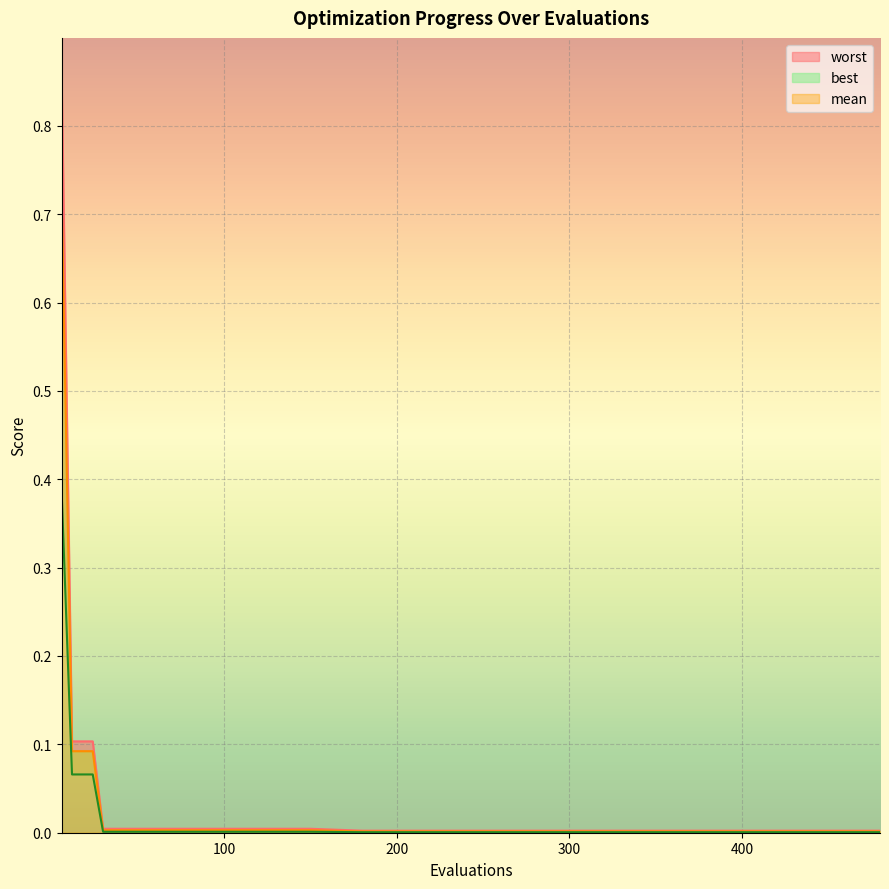

Is it true that mean equals 0.0 at 390?

True